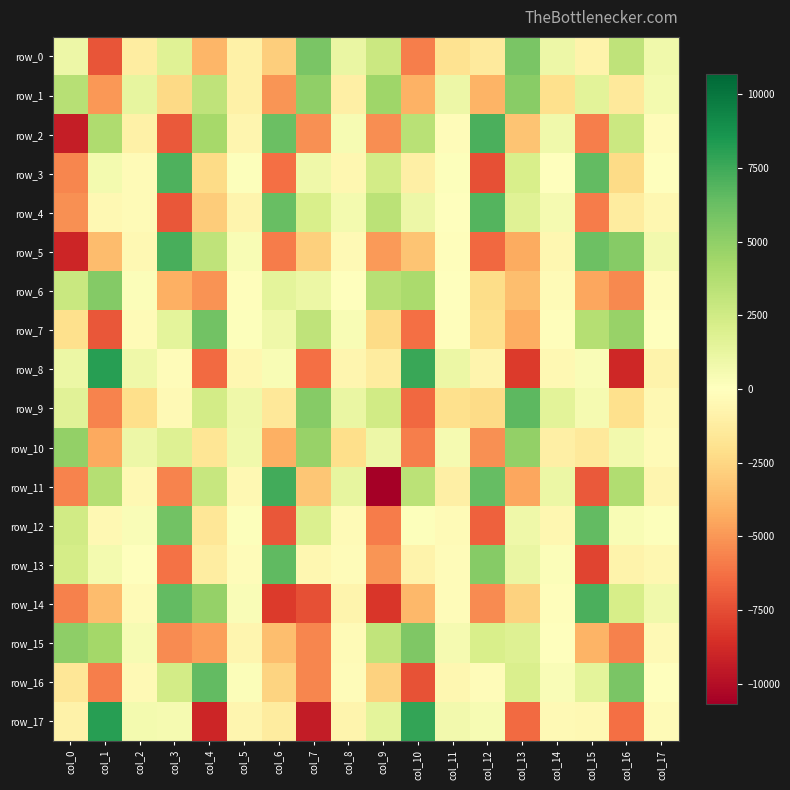

The value of row_8 at col_16 is -8928.6. True or false?

True